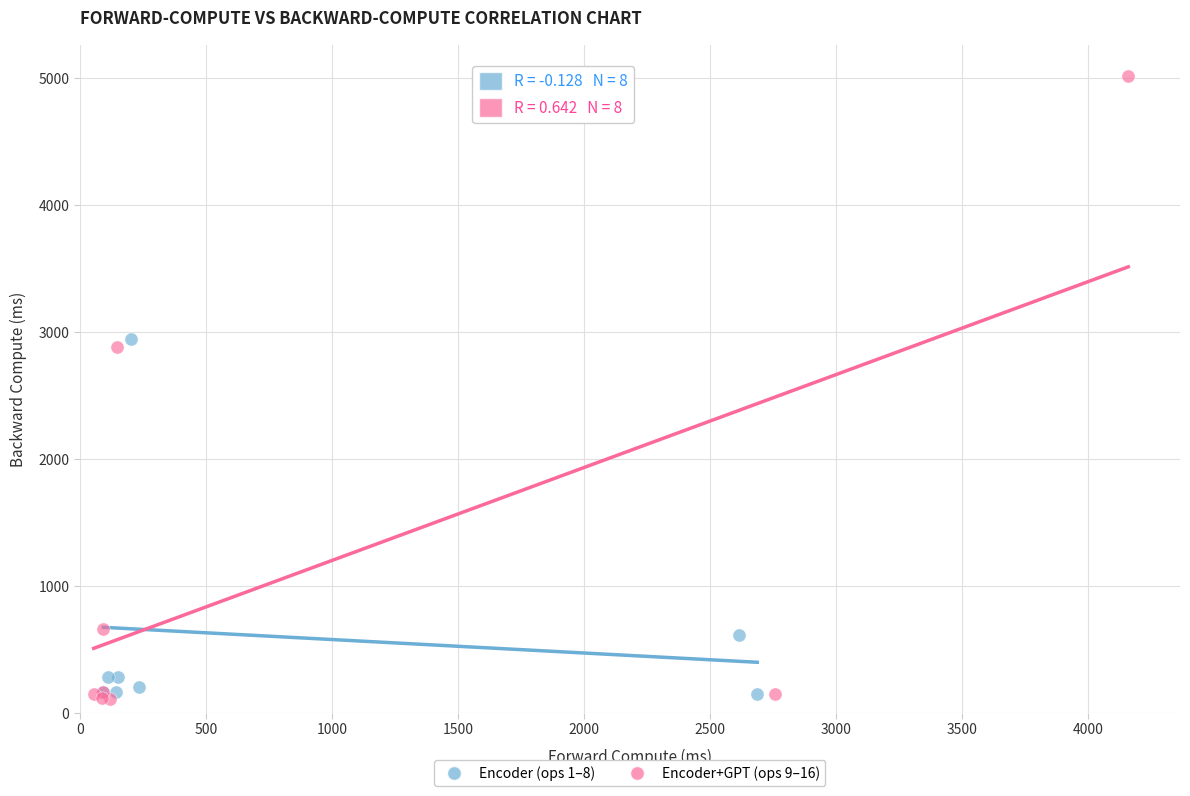

Which series has the largest Y range (max minus min)?

Encoder+GPT (ops 9–16)